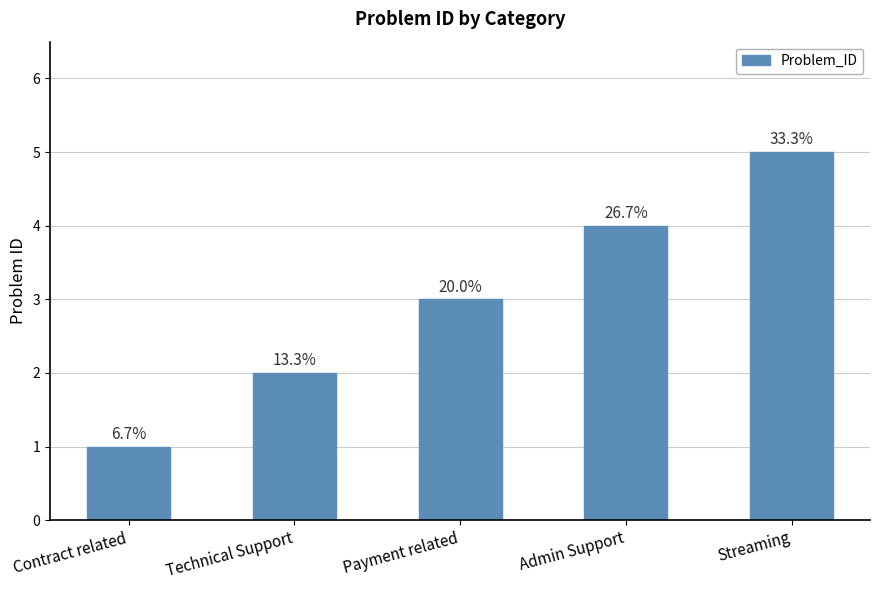

What is the maximum value shown in the chart?

5